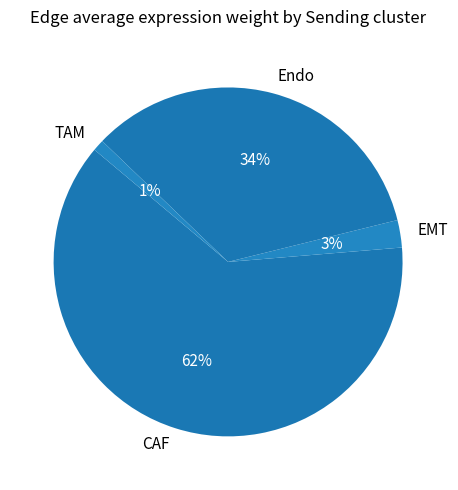

To the nearest percent, what is the average slice percentage?

25%